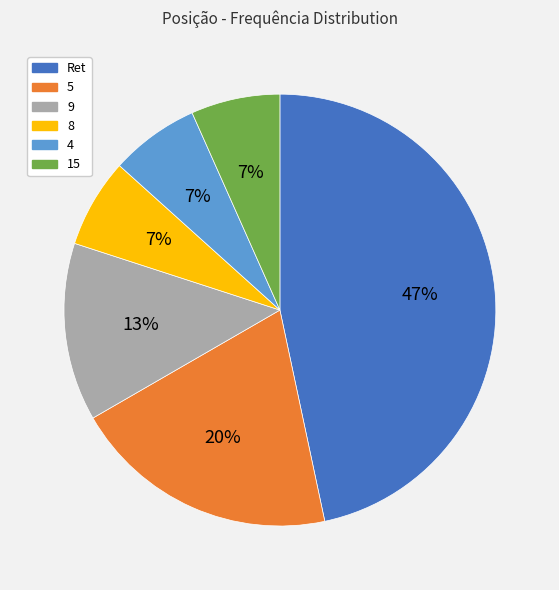

To the nearest percent, what is the difference between the largest and smallest slice percentages?

40%